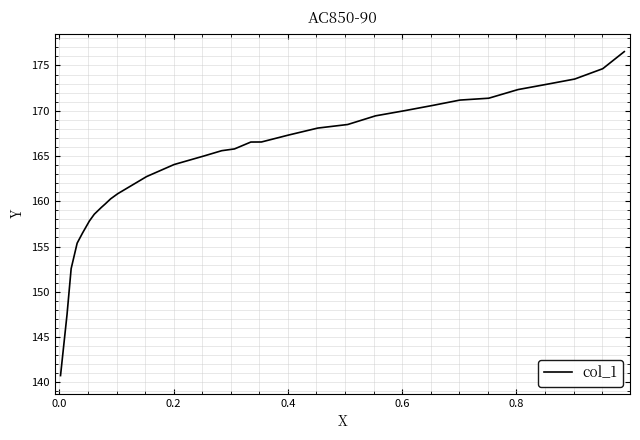

How many values are below 165?

13